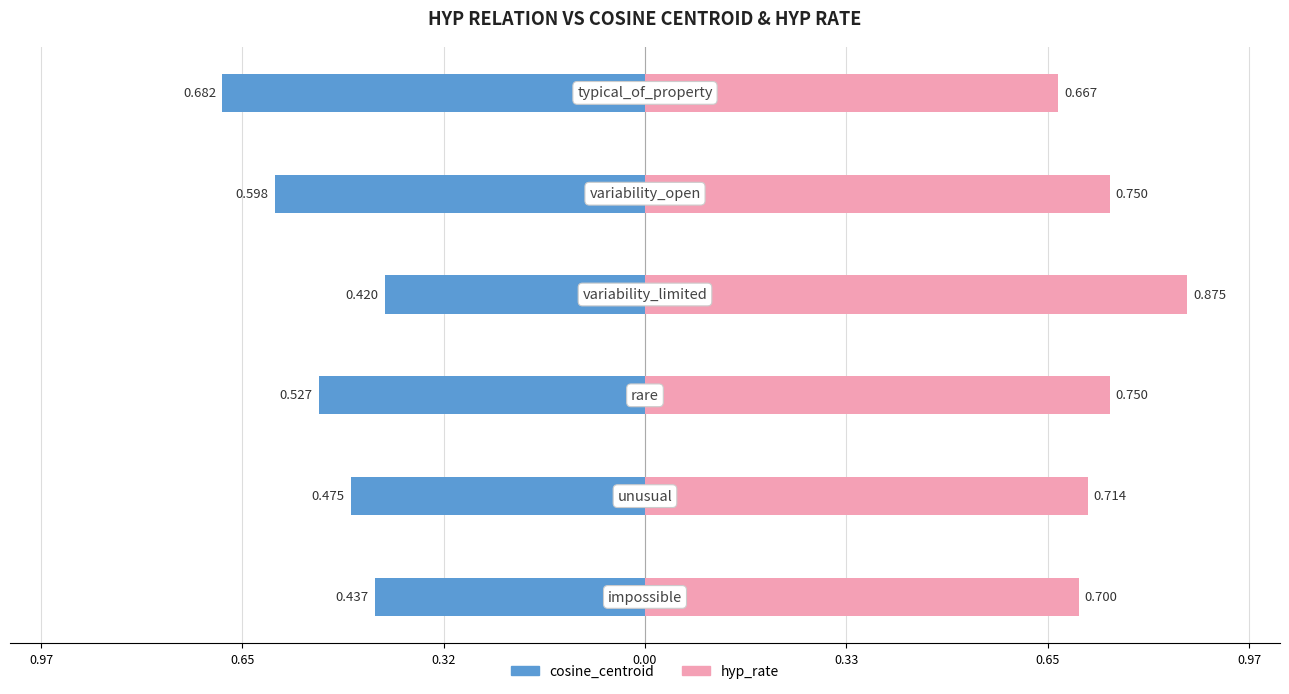

Between 0.65 and 0.00, which series saw the biggest shift?

hyp_rate